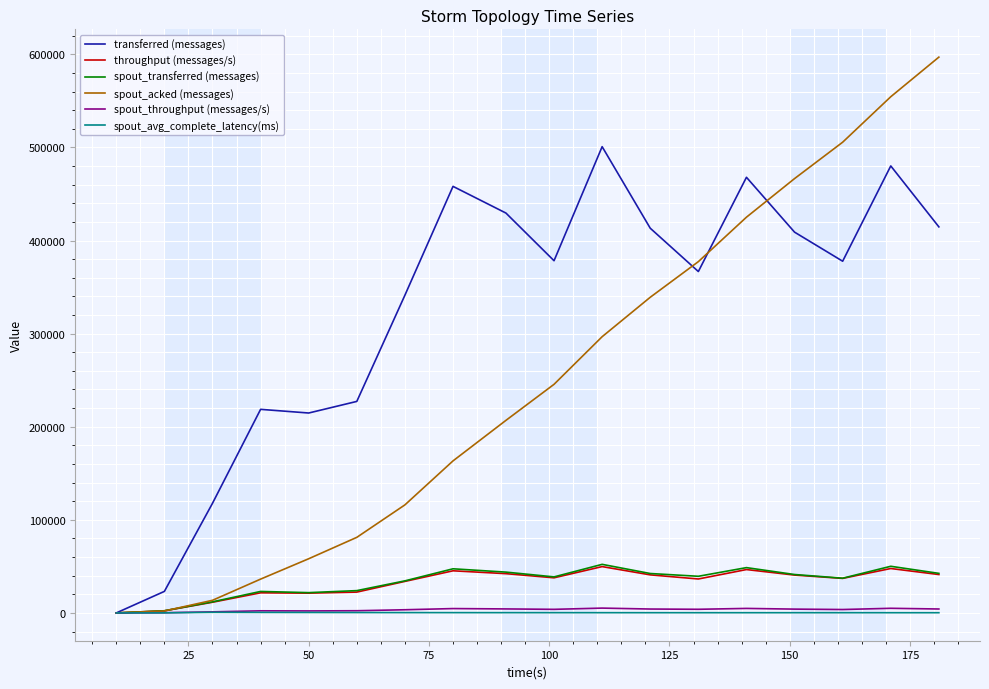

Which series has the largest range (max minus min)?

spout_acked (messages)